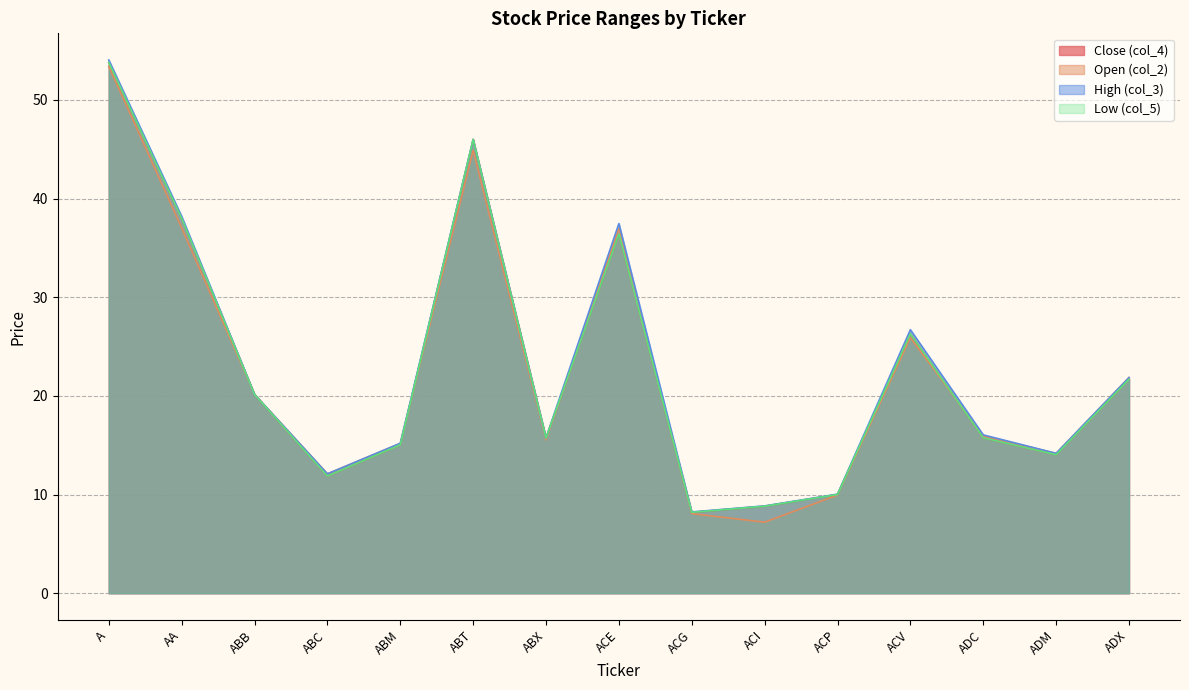

Reading left to right, extract all data points from this chart.

col_4: A=53.8	AA=38.0	ABB=20.1	ABC=11.9	ABM=15.1	ABT=46.0	ABX=15.7	ACE=36.4	ACG=8.2	ACI=8.8	ACP=10.0	ACV=26.3	ADC=15.8	ADM=14.0	ADX=21.7
col_2: A=53.4	AA=37.0	ABB=20.1	ABC=12.1	ABM=15.2	ABT=44.9	ABX=15.5	ACE=37.0	ACG=8.1	ACI=7.2	ACP=9.9	ACV=25.9	ADC=15.9	ADM=14.2	ADX=21.9
col_3: A=54.0	AA=38.2	ABB=20.1	ABC=12.1	ABM=15.2	ABT=46.0	ABX=15.7	ACE=37.5	ACG=8.2	ACI=8.8	ACP=10.0	ACV=26.7	ADC=16.1	ADM=14.2	ADX=21.9
col_5: A=53.8	AA=38.0	ABB=20.1	ABC=11.9	ABM=15.1	ABT=46.0	ABX=15.7	ACE=36.4	ACG=8.2	ACI=8.8	ACP=10.0	ACV=26.3	ADC=15.8	ADM=14.0	ADX=21.7